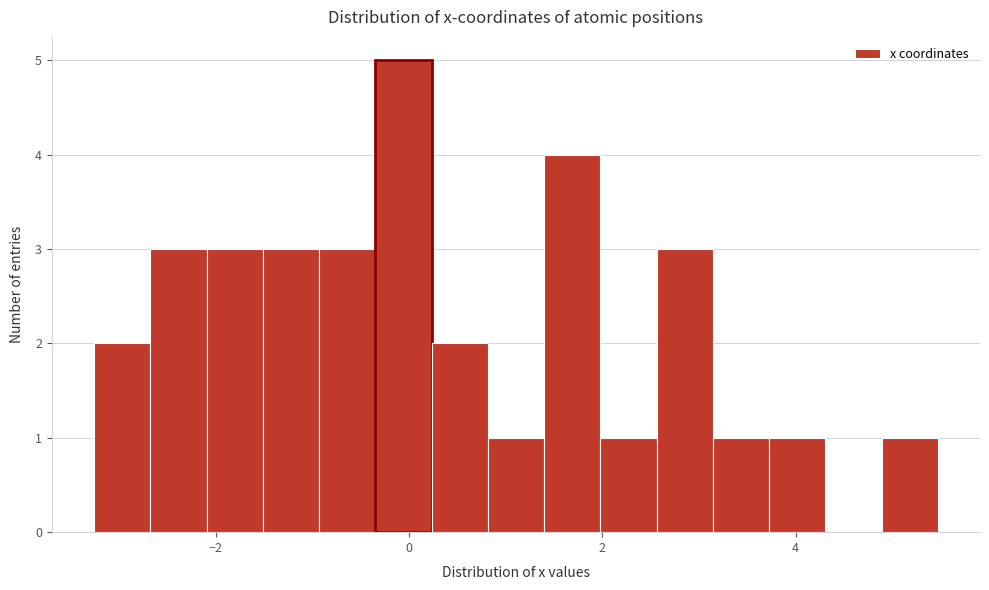

Read against the x-axis, roughly where is the centre of the tallest bar?

0.0